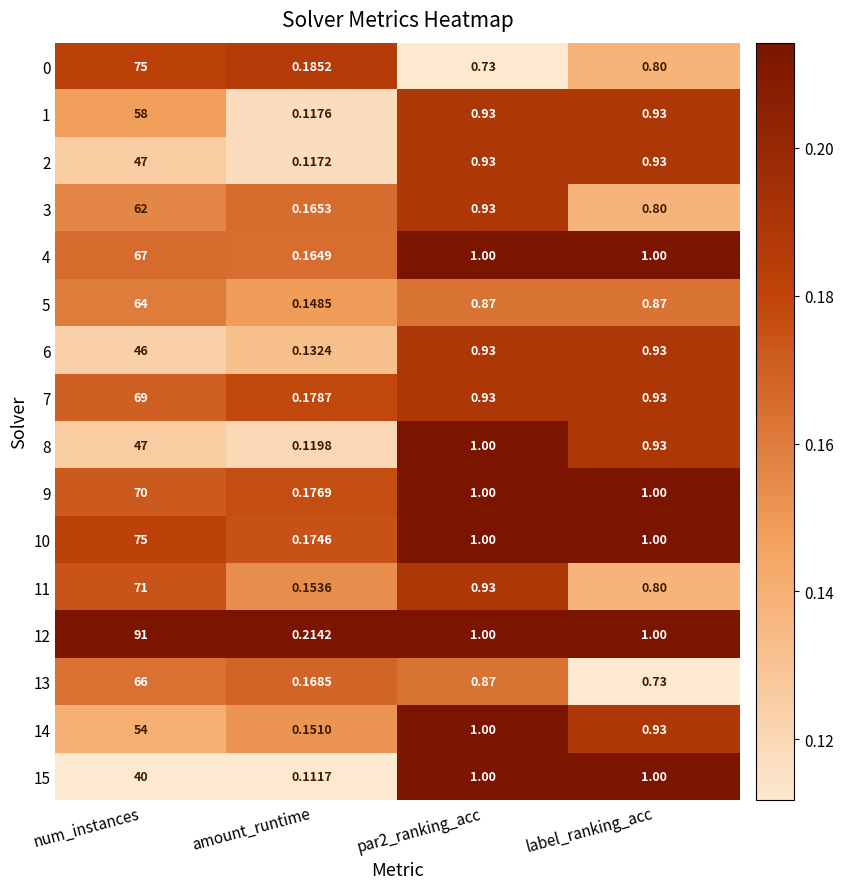

At which category is the sum across all series the highest?

num_instances